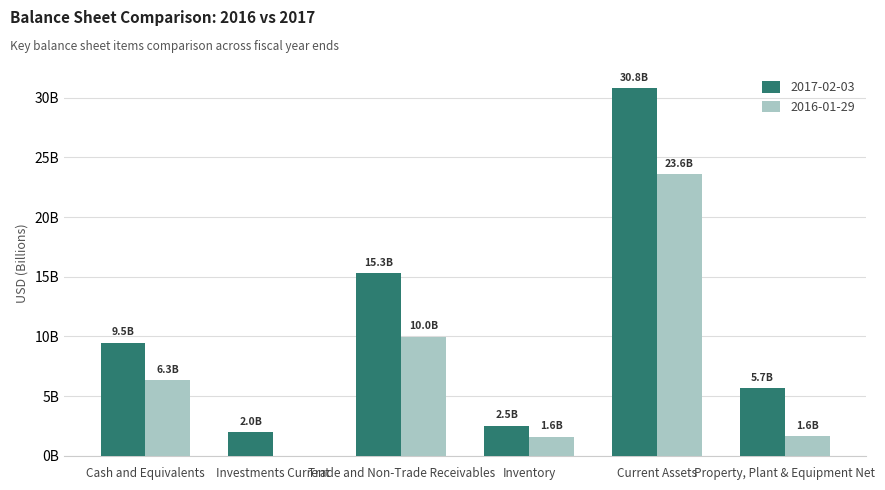

Are the bars grouped side by side (vs. stacked)?

Yes